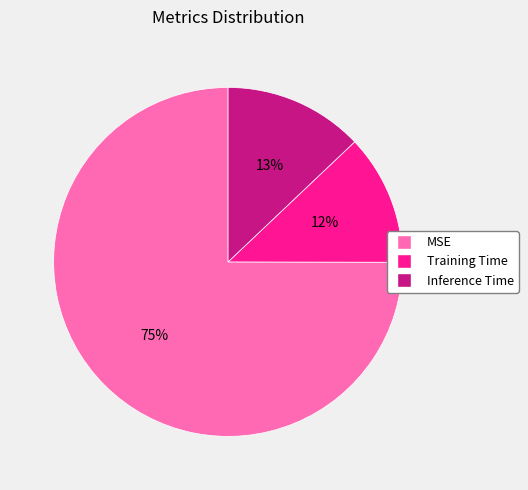

To the nearest percent, what percentage of the pie is Inference Time?

13%